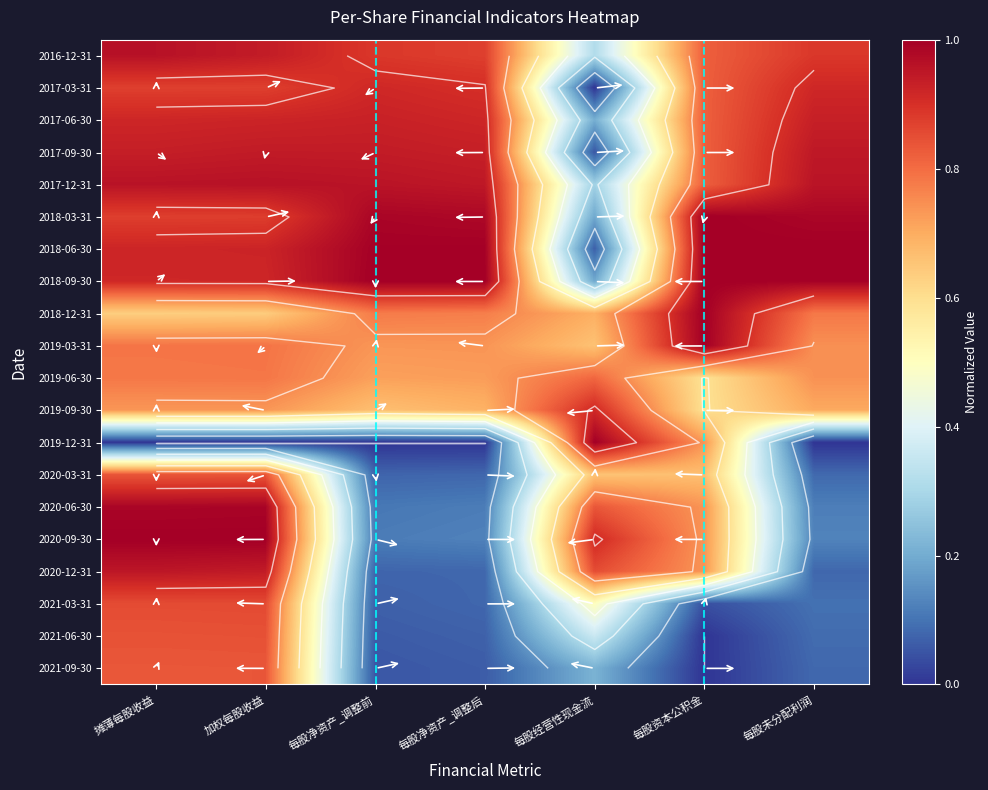

At which label does 2021-09-30 reach its minimum?

每股资本公积金